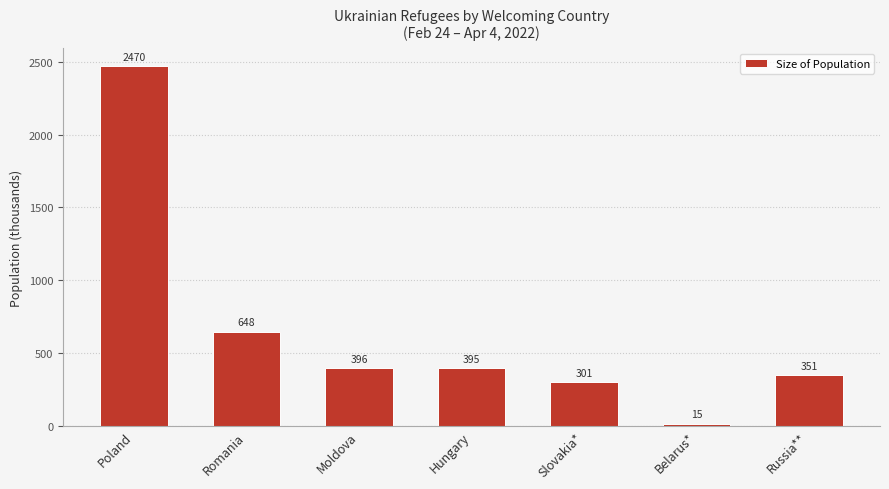

What is the change in value from Moldova to Russia**?

-45.8